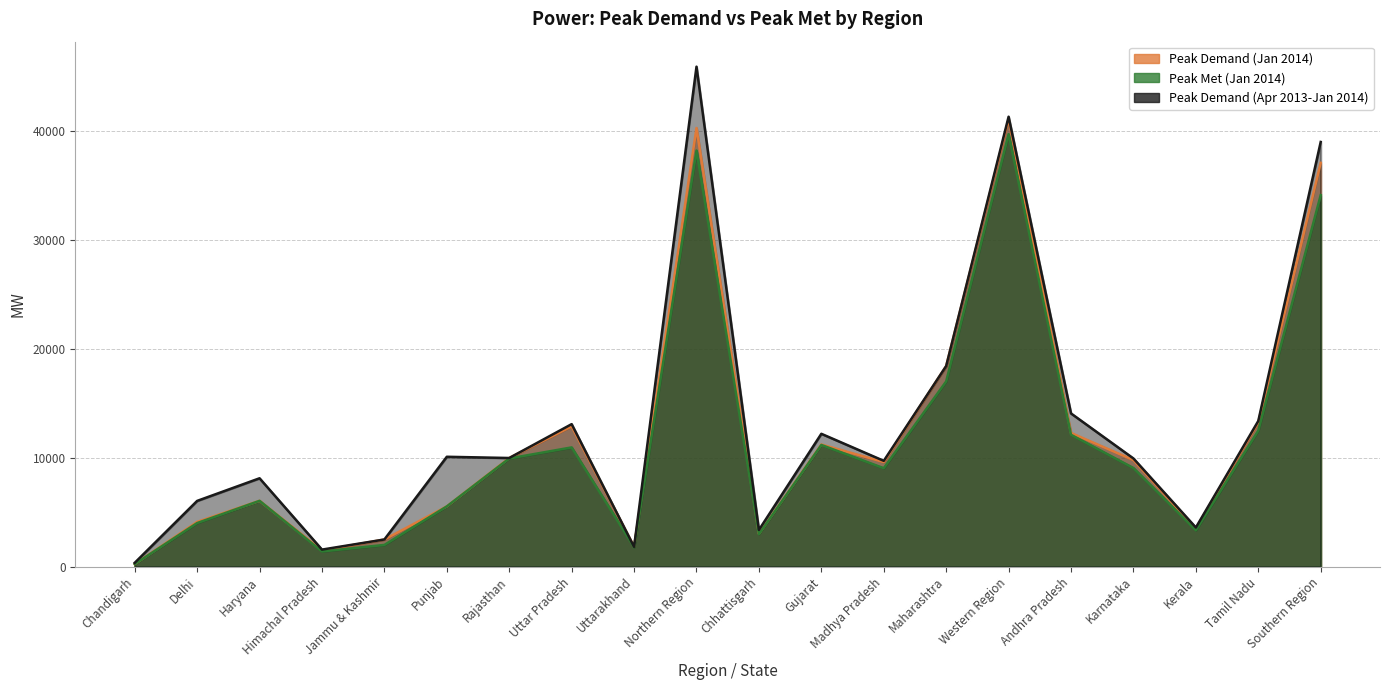

What is the difference between the Peak Demand (Apr 2013-Jan 2014) values at Himachal Pradesh and Chandigarh?

1216